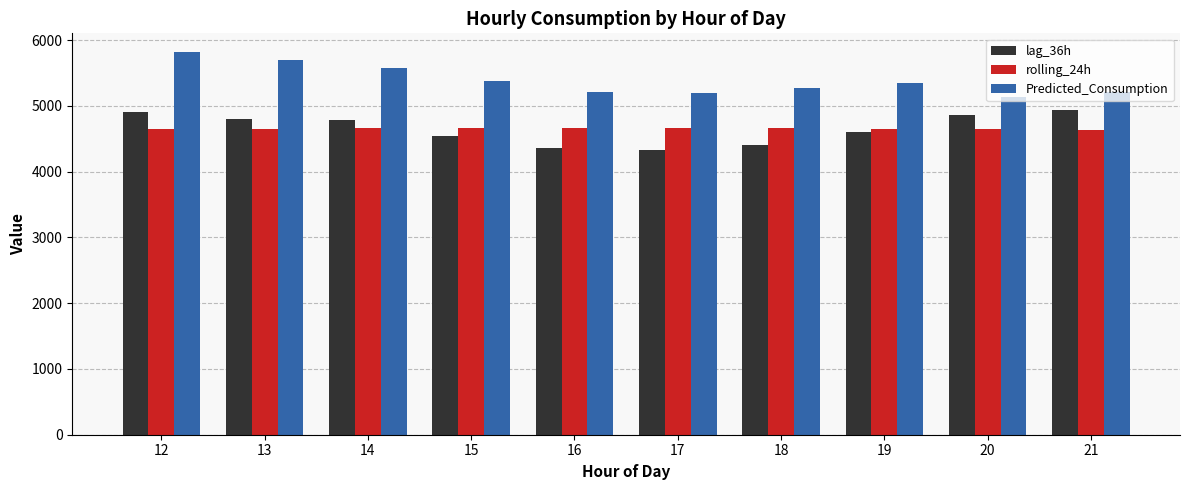

Read the lag_36h value at 21.

4935.0